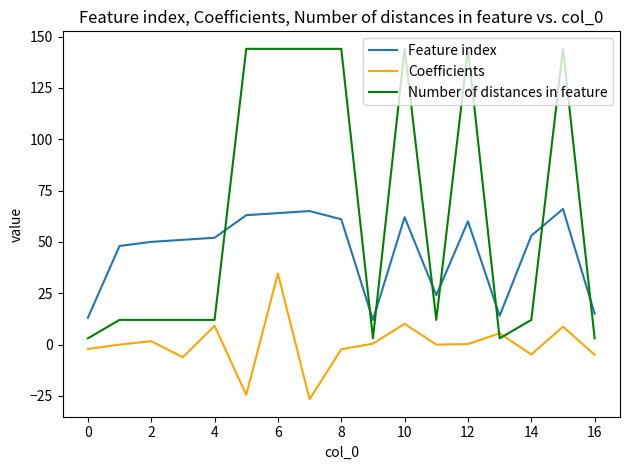

True or false: Feature index and Coefficients cross at least once.

False